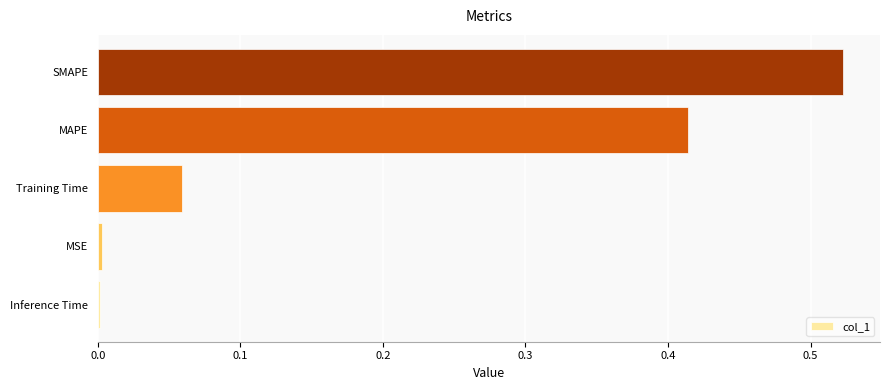

What is the sum of the values at SMAPE and Training Time?

0.6